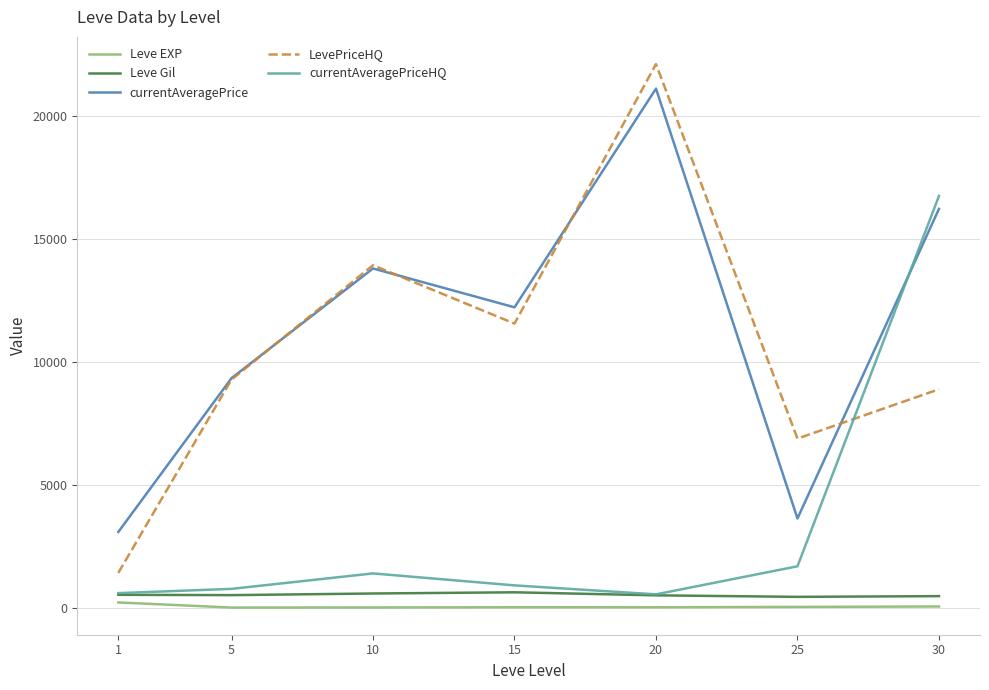

What is the total value across all series at 5?

19870.7